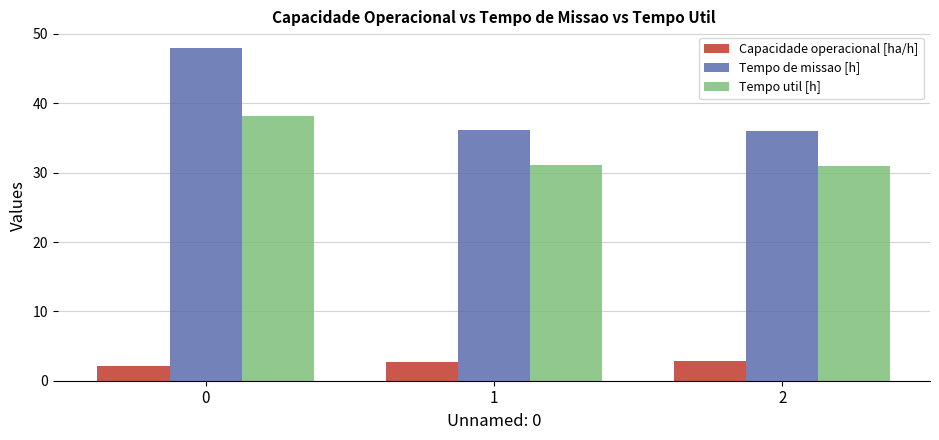

The Tempo util [h] series shows 51.3 at 0. True or false?

False